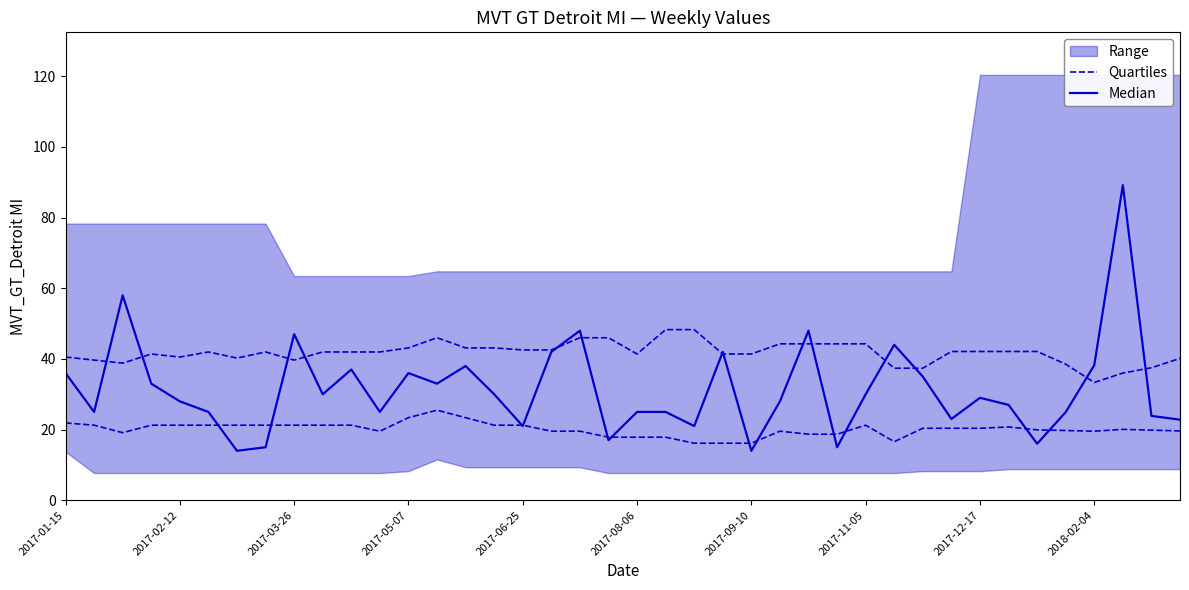

What is the approximate value of Median at 18?

48.0